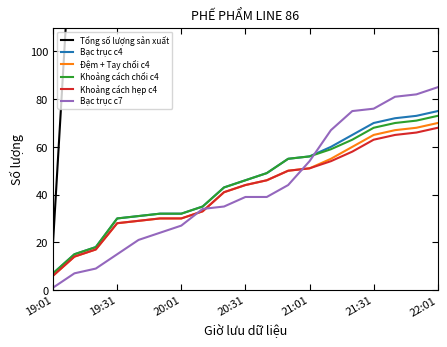

Reading right to left, transcribe all the data shown in this chart.

Tổng số lượng sản xuất: 5185	4912	4593	4276	3970	3671	3350	3033	2705	2465	2171	1871	1568	1263	1011	704	404	172	20
Bạc trục c4: 75	73	72	70	65	60	56	55	49	46	43	35	32	32	31	30	18	15	7
Đệm + Tay chổi c4: 70	68	67	65	60	55	51	50	46	44	41	33	30	30	29	28	17	14	6
Khoảng cách chổi c4: 73	71	70	68	63	59	56	55	49	46	43	35	32	32	31	30	18	15	7
Khoảng cách hẹp c4: 68	66	65	63	58	54	51	50	46	44	41	33	30	30	29	28	17	14	6
Bạc trục c7: 85	82	81	76	75	67	54	44	39	39	35	34	27	24	21	15	9	7	1